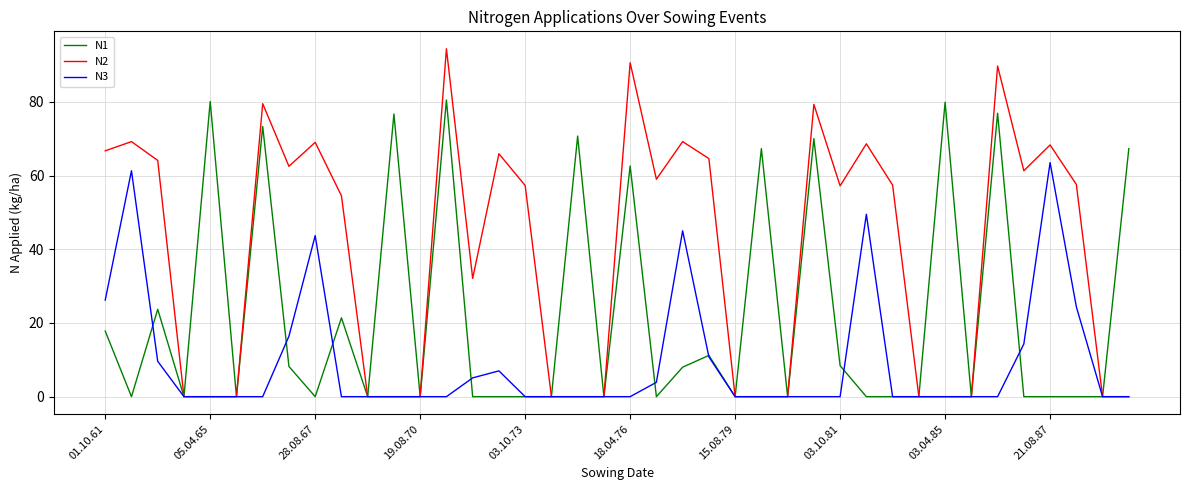

Which series has the largest total across all categories?

N2